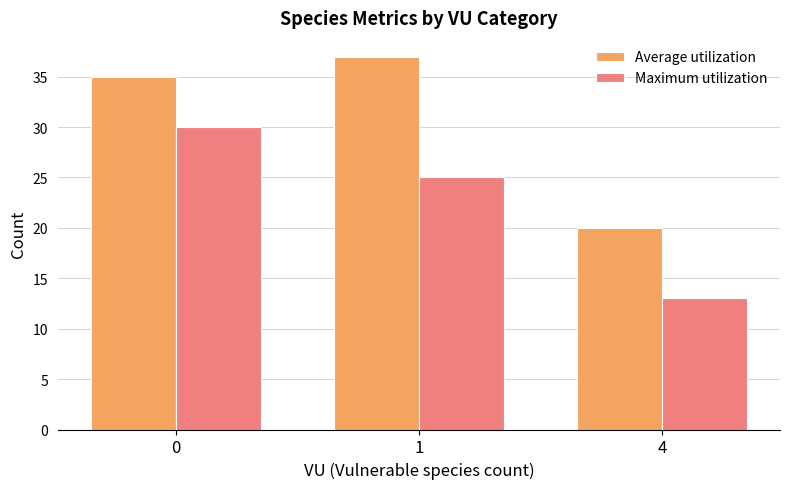

Does the chart contain any negative values?

No